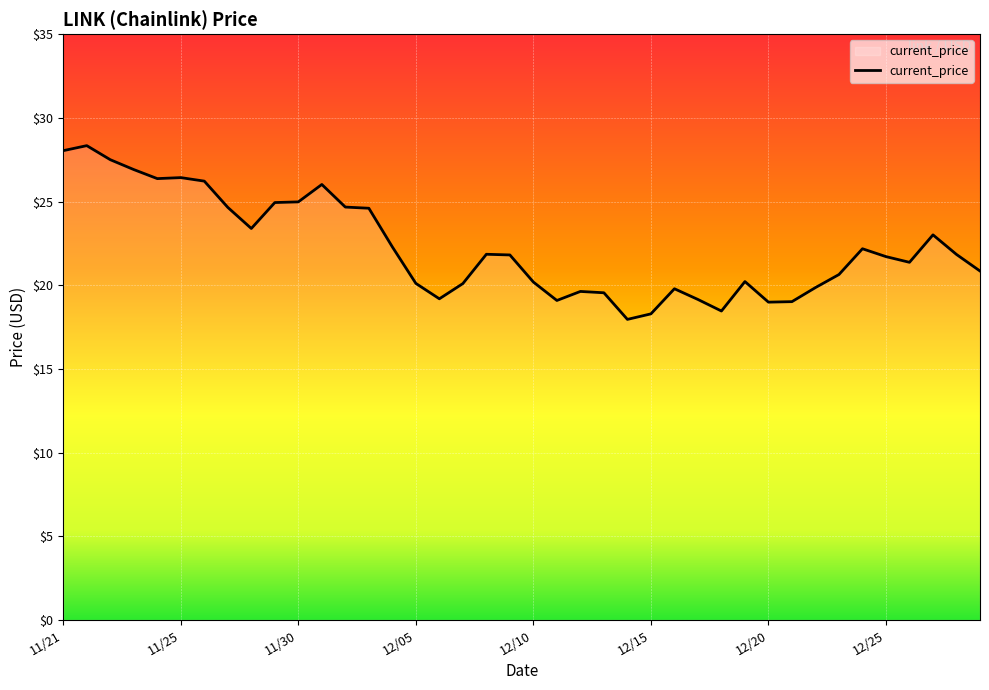

What is the greatest value displayed?

28.3